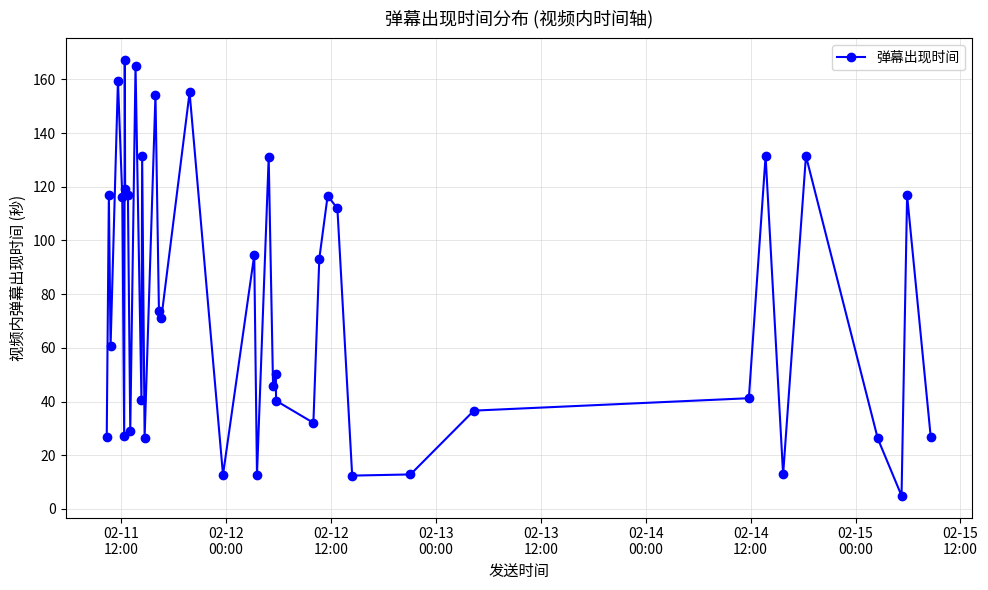

What is the difference between the second highest and minimum values?

160.1